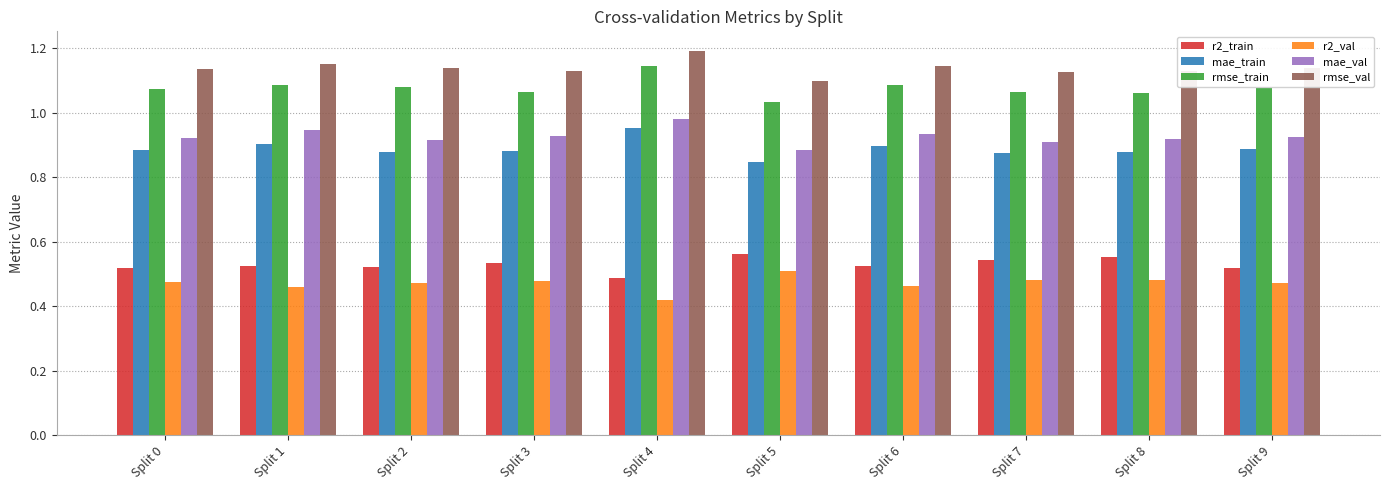

Is it true that rmse_train equals 1.1 at Split 8?

True